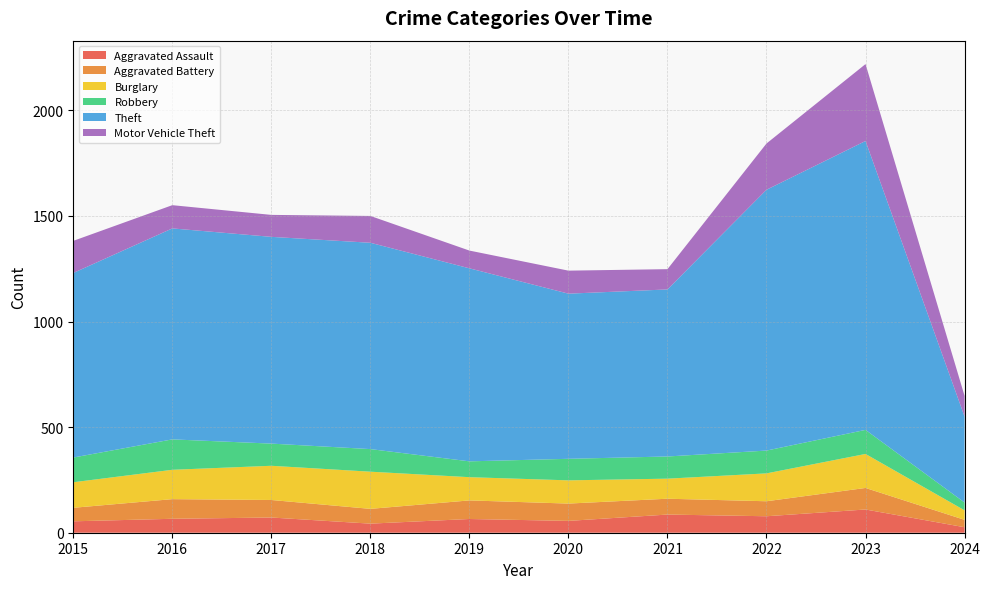

Reading left to right, extract all data points from this chart.

Aggravated Assault: 54	66	72	43	65	56	86	78	110	26
Aggravated Battery: 64	93	83	70	88	82	75	71	102	35
Burglary: 121	139	162	176	110	110	95	132	161	45
Robbery: 117	144	105	107	75	102	105	108	114	37
Theft: 874	999	979	977	914	782	791	1235	1368	407
Motor Vehicle Theft: 152	110	104	127	84	109	96	219	364	98